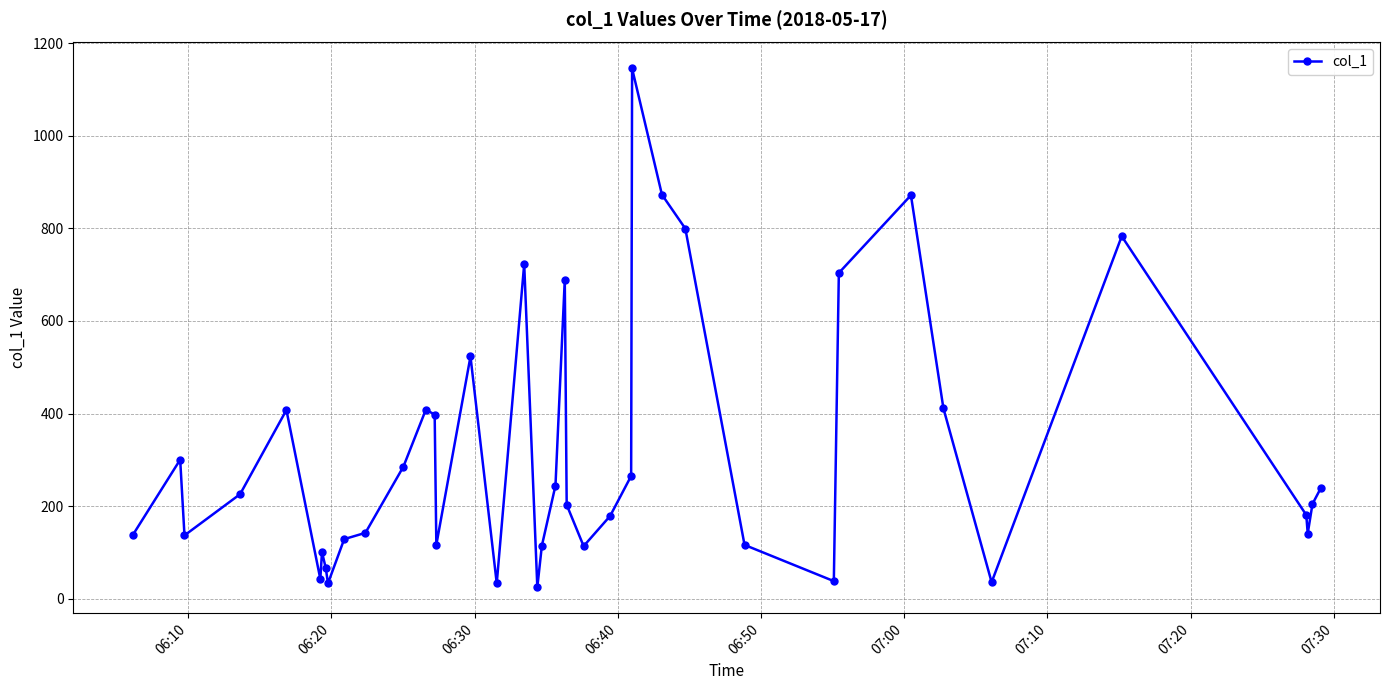

True or false: there are more than 0 points higher than both neighbors.

True